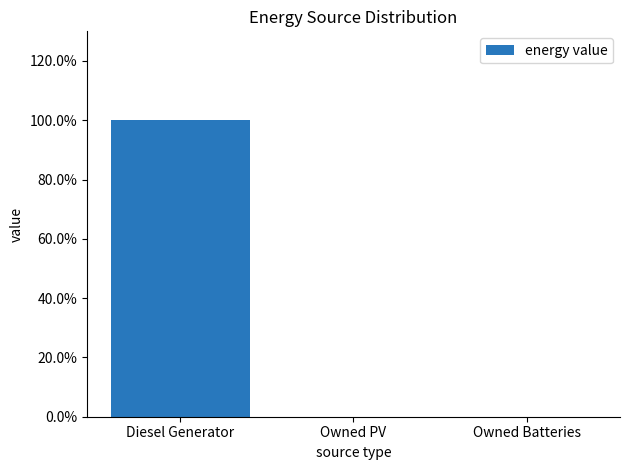

Where is the data nearest to the value 0?

Owned PV